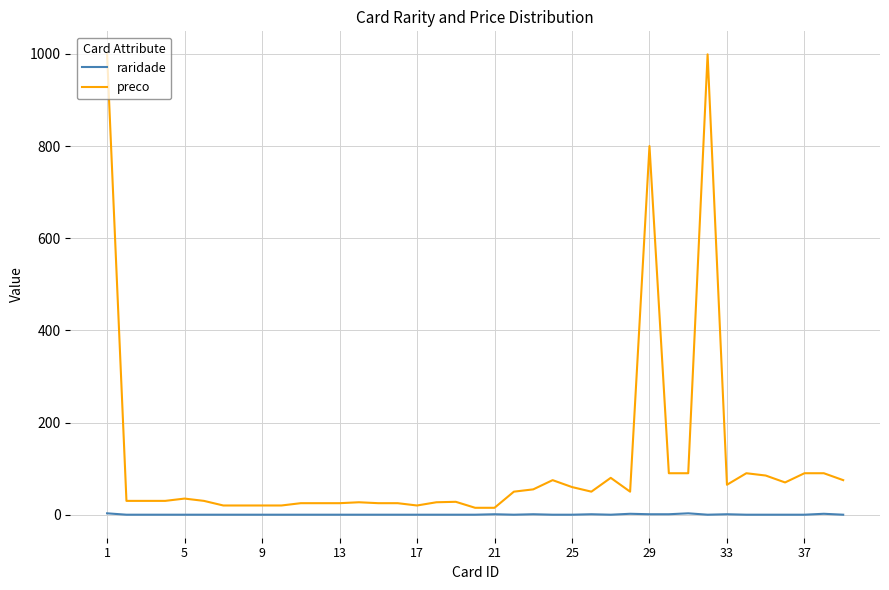

What is the greatest value displayed?

999